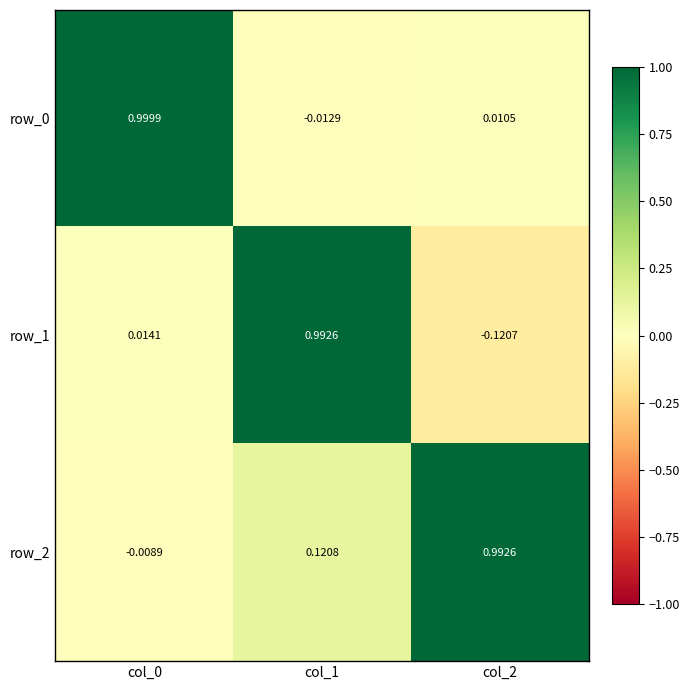

Is the value of row_1 at col_2 greater than the value of row_0 at col_0?

No